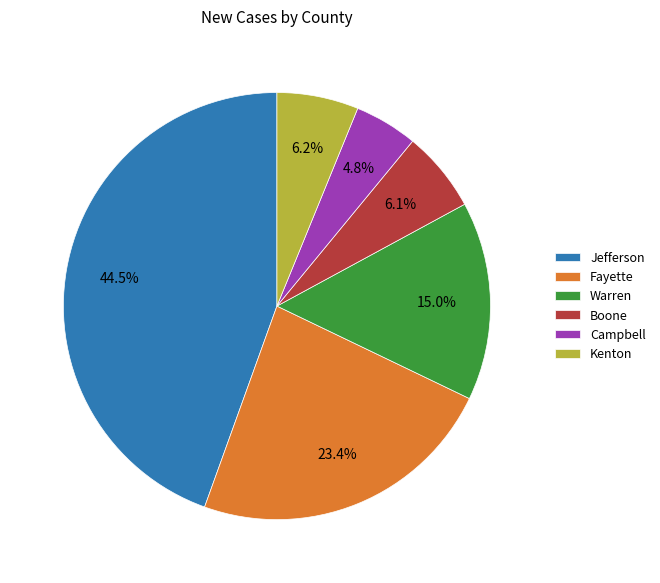

To the nearest percent, what is the average slice percentage?

17%